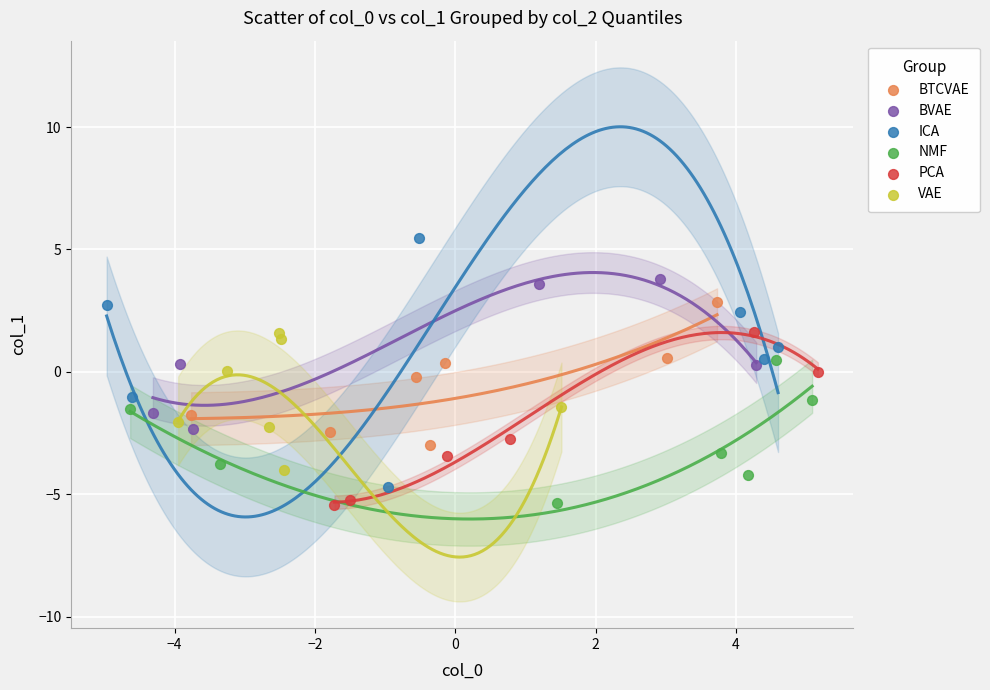

What are all the series names shown in the legend?

BTCVAE, BVAE, ICA, NMF, PCA, VAE